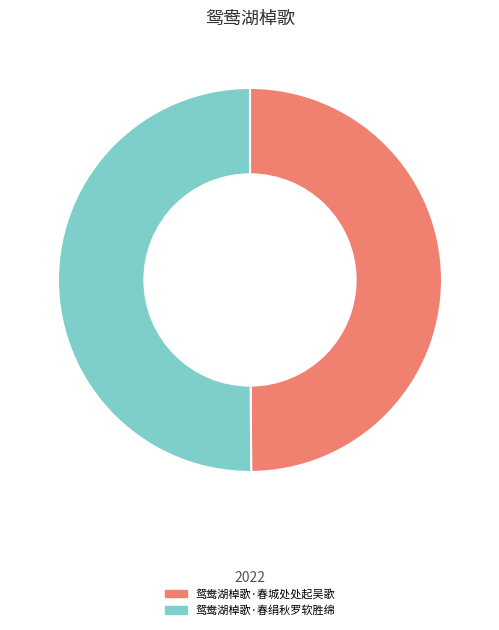

Approximately how many times larger is the value at 鸳鸯湖棹歌·春绢秋罗软胜绵 compared to 鸳鸯湖棹歌·春城处处起吴歌?

1.0